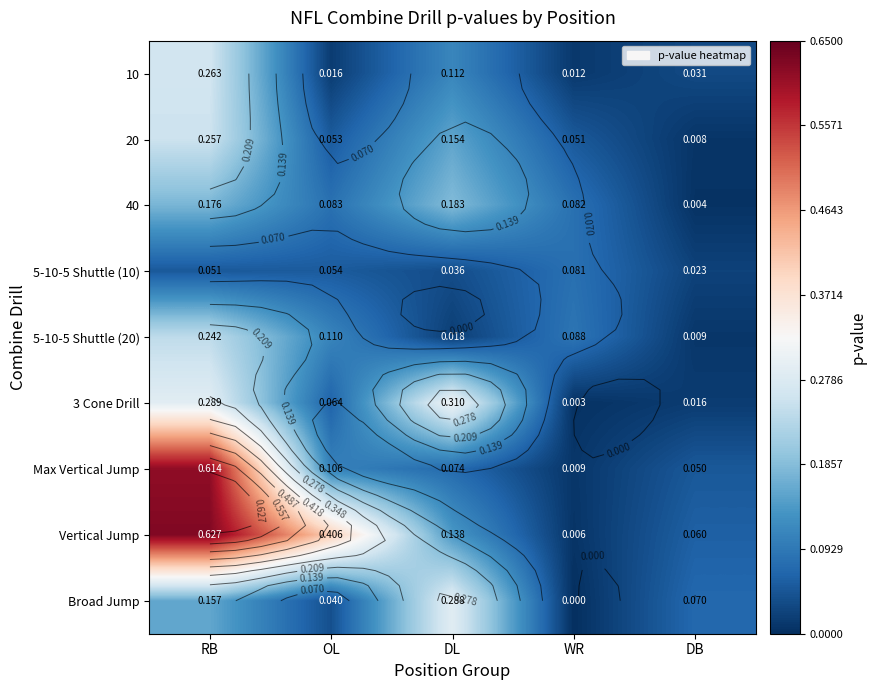

What is the total value across all series at DB?

0.3